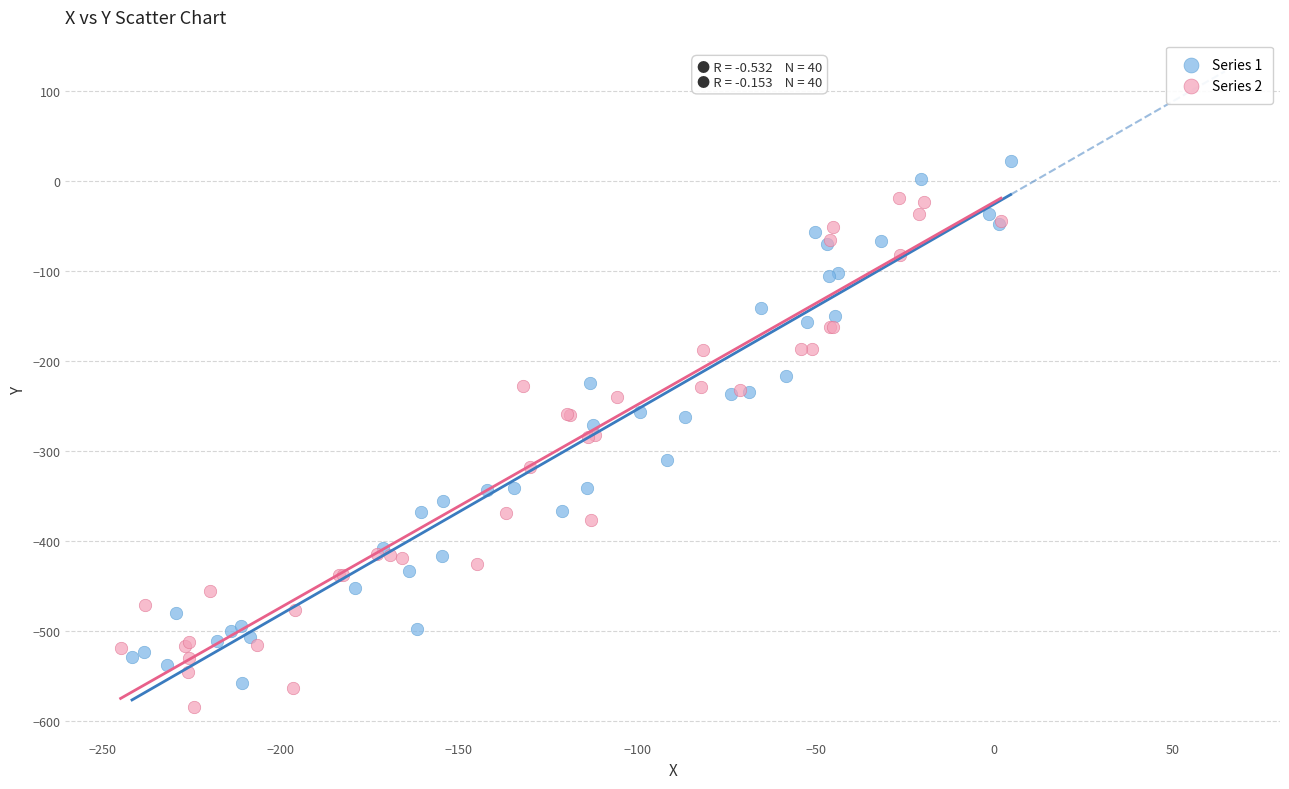

Which series reaches the maximum Y coordinate?

Series 1